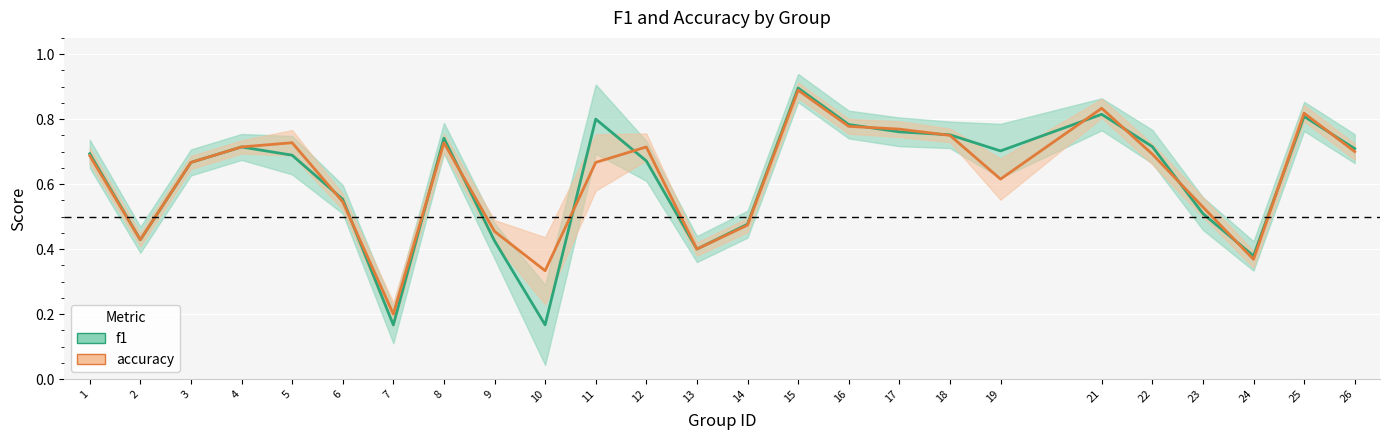

Where is accuracy nearest to the value 0?

7